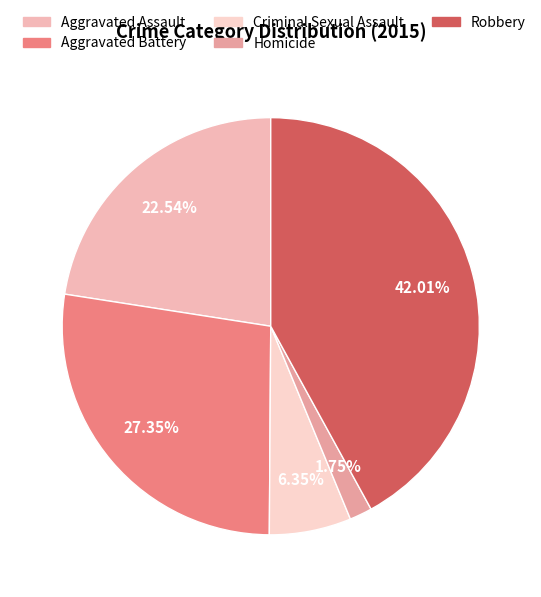

What is the ratio of the value at Robbery to the value at Homicide?

24.0